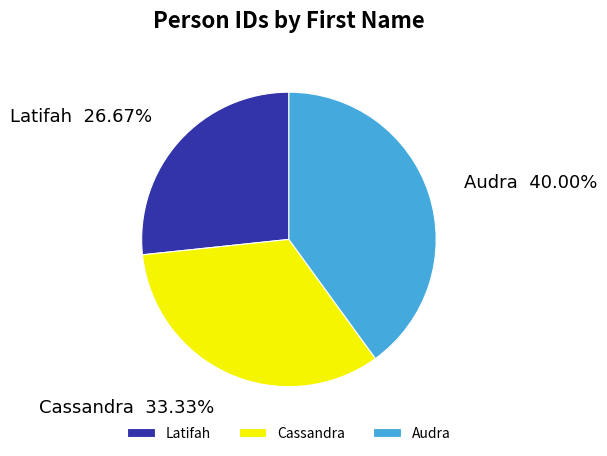

To the nearest percent, what portion does Latifah represent?

27%